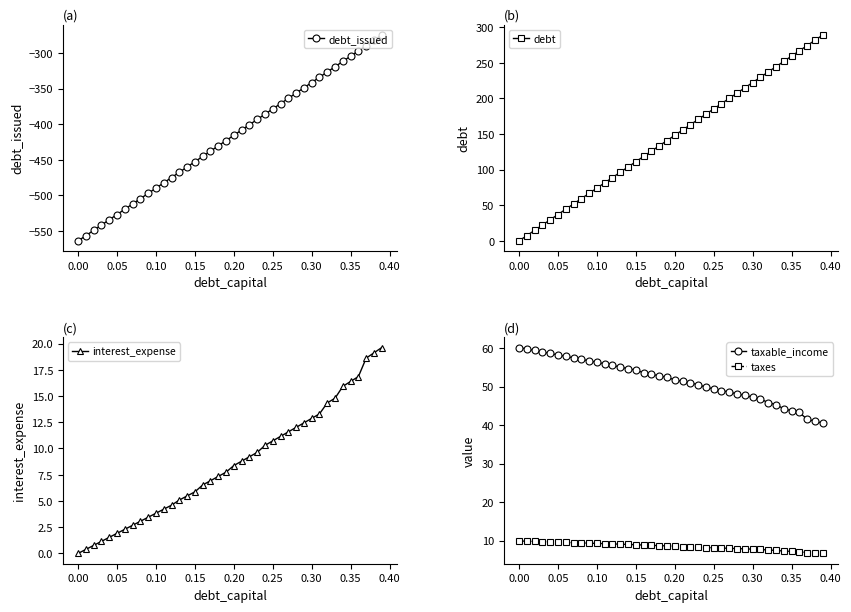

Reading left to right, what are all the values shown in this chart?

debt_issued: -563.8	-556.4	-549.0	-541.6	-534.2	-526.8	-519.3	-511.9	-504.5	-497.1	-489.7	-482.3	-474.9	-467.5	-460.1	-452.7	-445.3	-437.8	-430.4	-423.0	-415.6	-408.2	-400.8	-393.4	-386.0	-378.6	-371.2	-363.8	-356.3	-348.9	-341.5	-334.1	-326.7	-319.3	-311.9	-304.5	-297.1	-289.7	-282.3	-274.8
debt: 0.0	7.4	14.8	22.2	29.6	37.0	44.5	51.9	59.3	66.7	74.1	81.5	88.9	96.3	103.7	111.1	118.5	126.0	133.4	140.8	148.2	155.6	163.0	170.4	177.8	185.2	192.6	200.0	207.5	214.9	222.3	229.7	237.1	244.5	251.9	259.3	266.7	274.1	281.5	289.0
interest_expense: 0.0	0.4	0.8	1.1	1.5	1.9	2.3	2.7	3.1	3.4	3.8	4.2	4.6	5.1	5.5	5.9	6.5	6.9	7.3	7.7	8.4	8.8	9.2	9.6	10.3	10.7	11.2	11.6	12.0	12.4	12.9	13.3	14.3	14.8	15.9	16.4	16.9	18.6	19.1	19.6
taxable_income: 60.1	59.7	59.4	59.0	58.6	58.2	57.8	57.4	57.1	56.7	56.3	55.9	55.5	55.0	54.6	54.3	53.6	53.2	52.8	52.4	51.8	51.3	50.9	50.5	49.8	49.4	49.0	48.5	48.1	47.7	47.3	46.8	45.8	45.3	44.2	43.7	43.3	41.5	41.0	40.5
taxes: 9.9	9.9	9.8	9.7	9.7	9.6	9.5	9.5	9.4	9.4	9.3	9.2	9.2	9.1	9.0	9.0	8.8	8.8	8.7	8.6	8.5	8.5	8.4	8.3	8.2	8.2	8.1	8.0	7.9	7.9	7.8	7.7	7.6	7.5	7.3	7.2	7.1	6.8	6.8	6.7